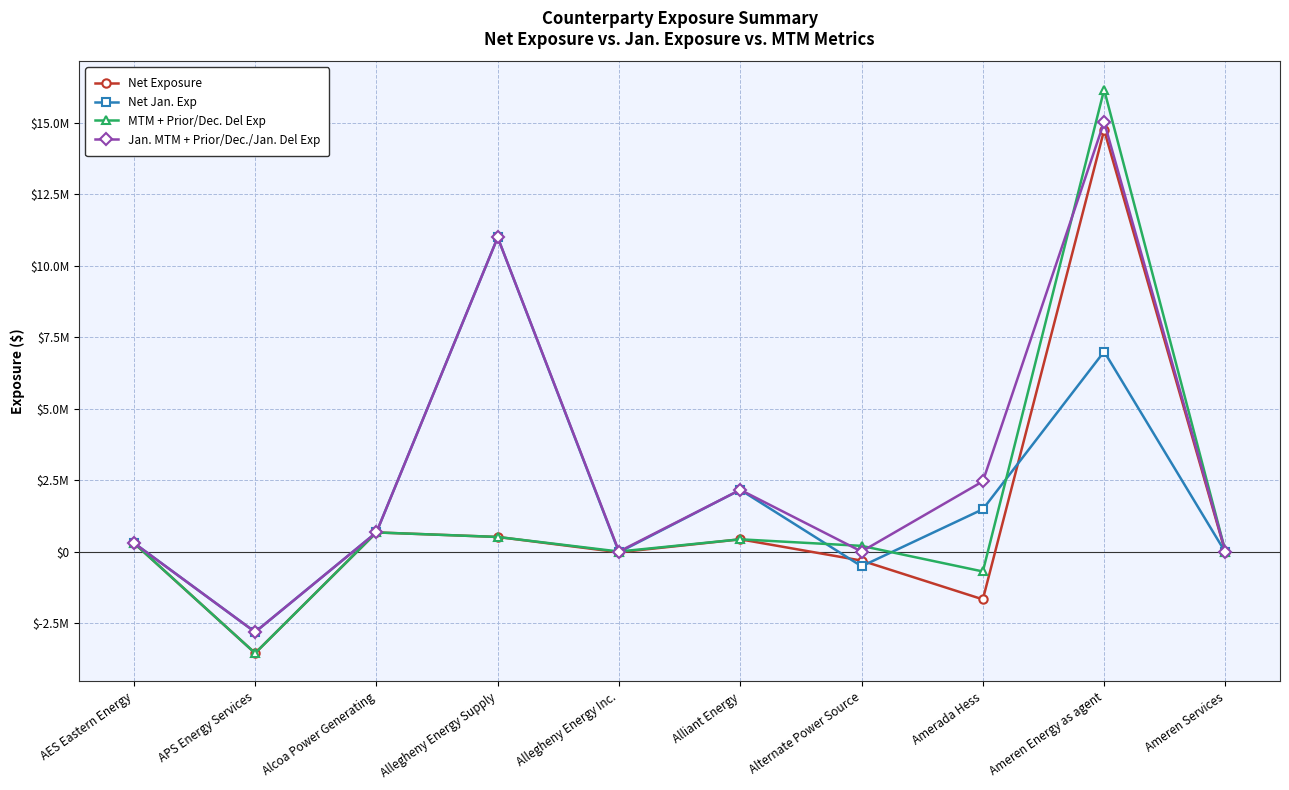

What is the value of the MTM + Prior/Dec. Del Exp point at the 4th from the left?

509721